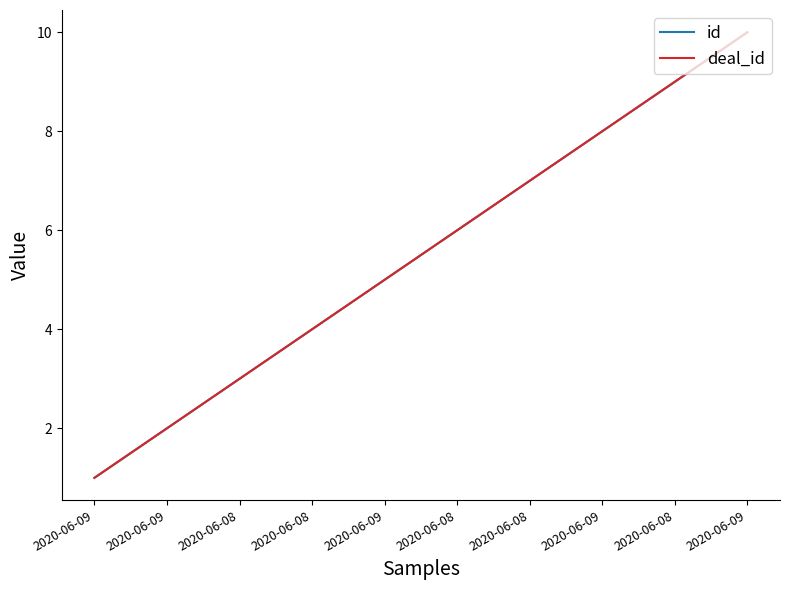

Reading right to left, list all the values displayed in this chart.

id: 10	9	8	7	6	5	4	3	2	1
deal_id: 10	9	8	7	6	5	4	3	2	1